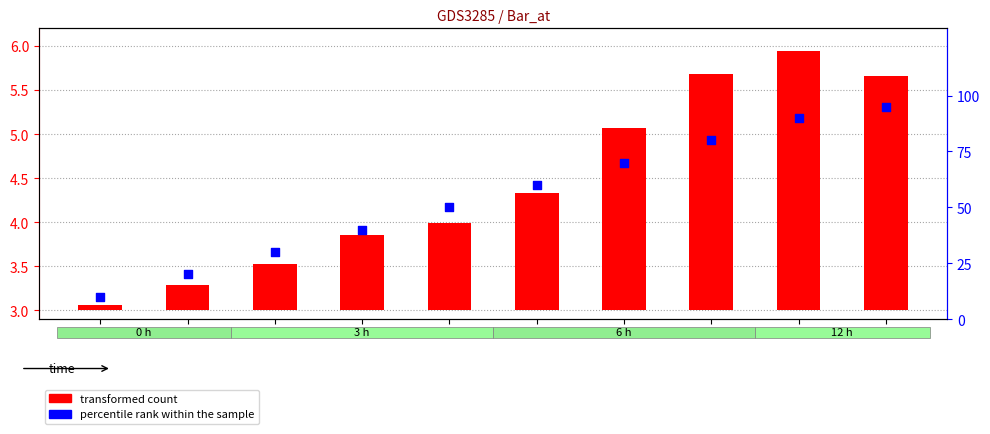

What is the total value across all series at 3?

40.9